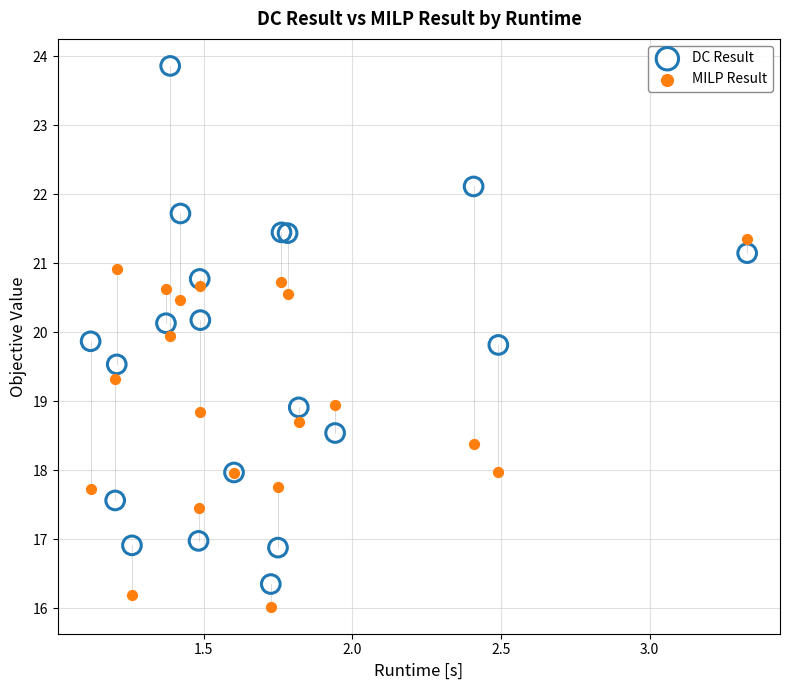

What is the X range (max minus min) for the scatter plot?

2.2